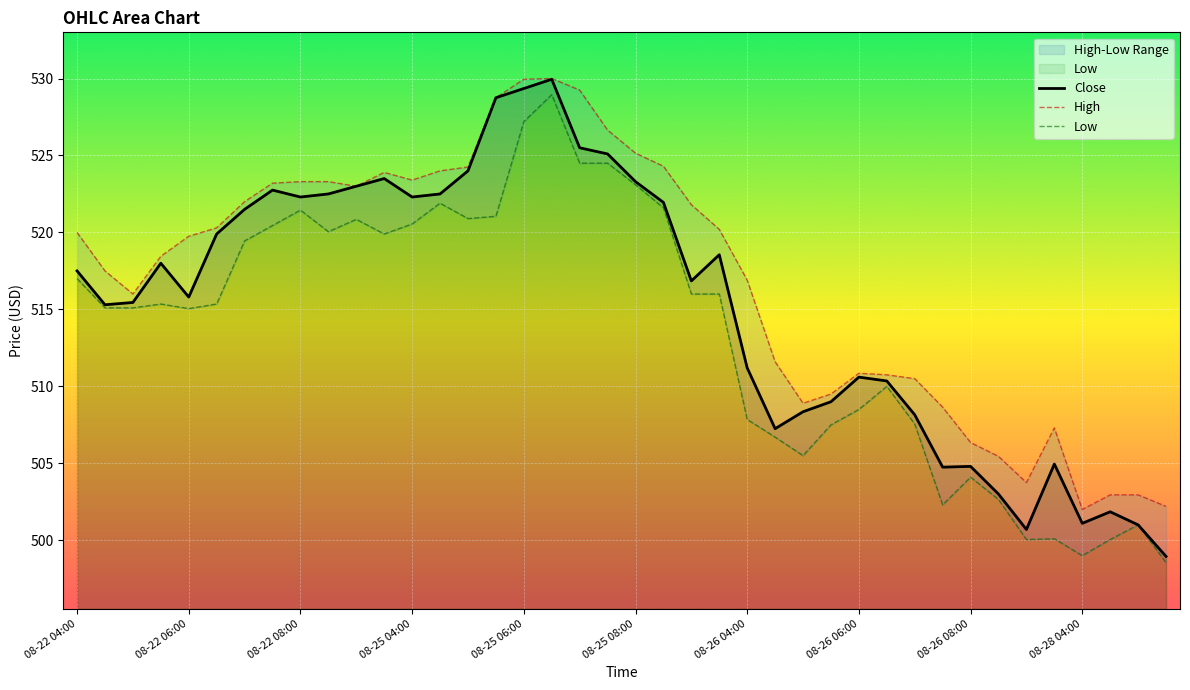

True or false: High has more than 1 interior local peaks.

True